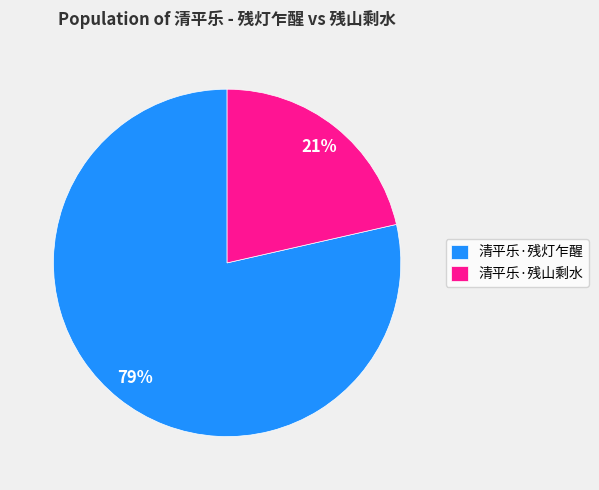

Approximately how many times larger is the value at 清平乐·残山剩水 compared to 清平乐·残灯乍醒?

0.3